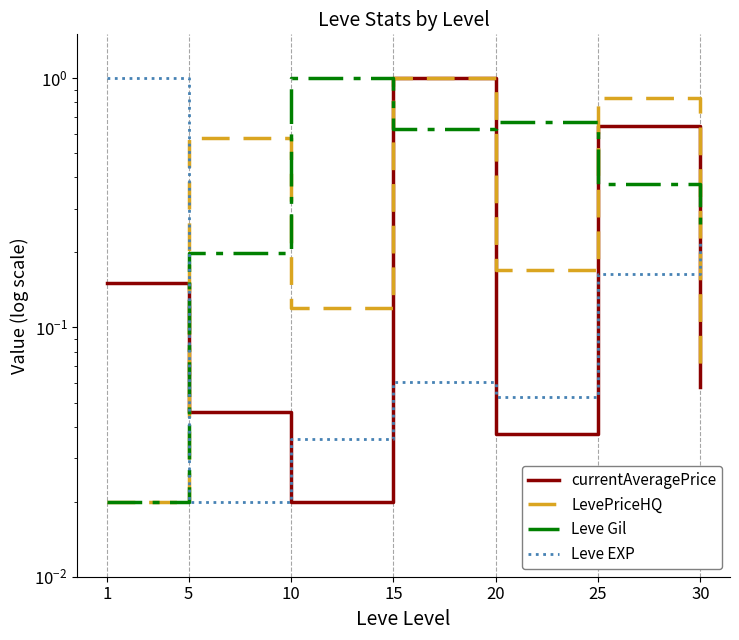

The value of currentAveragePrice at 5 is 0.0. True or false?

False